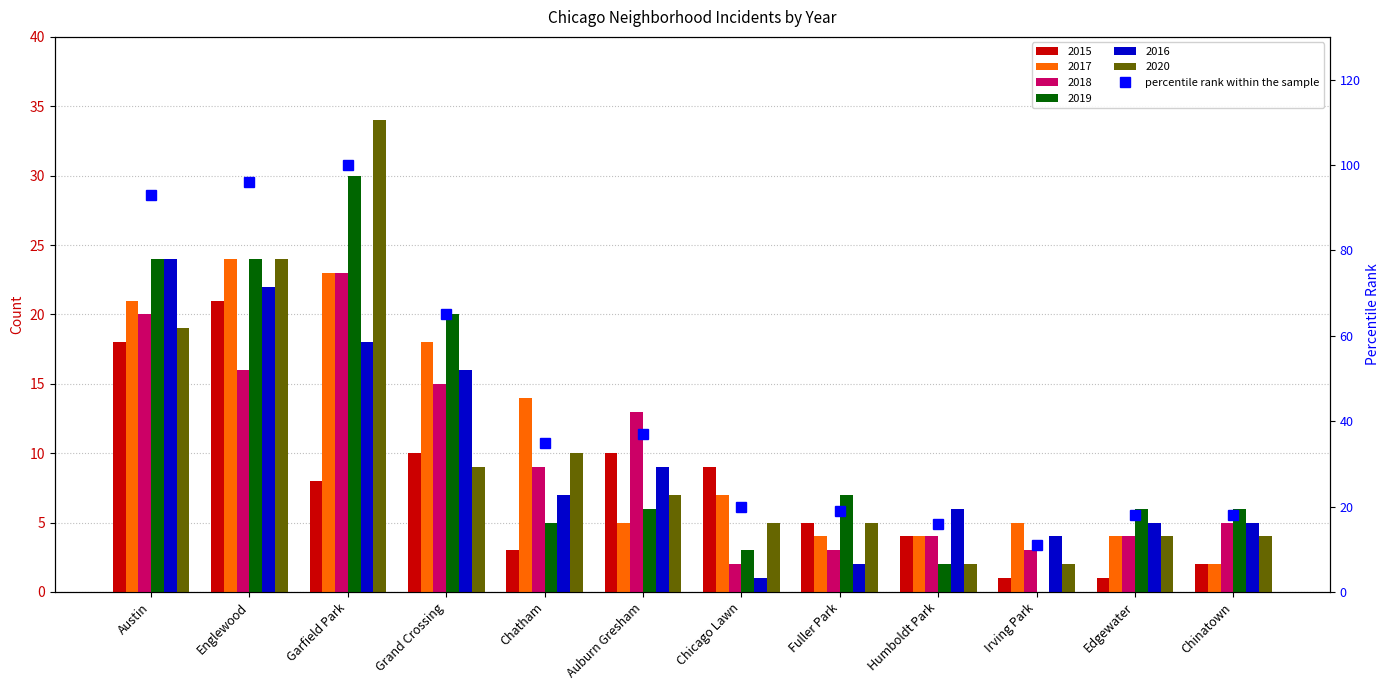

What is the difference between the maximum and minimum values?

89